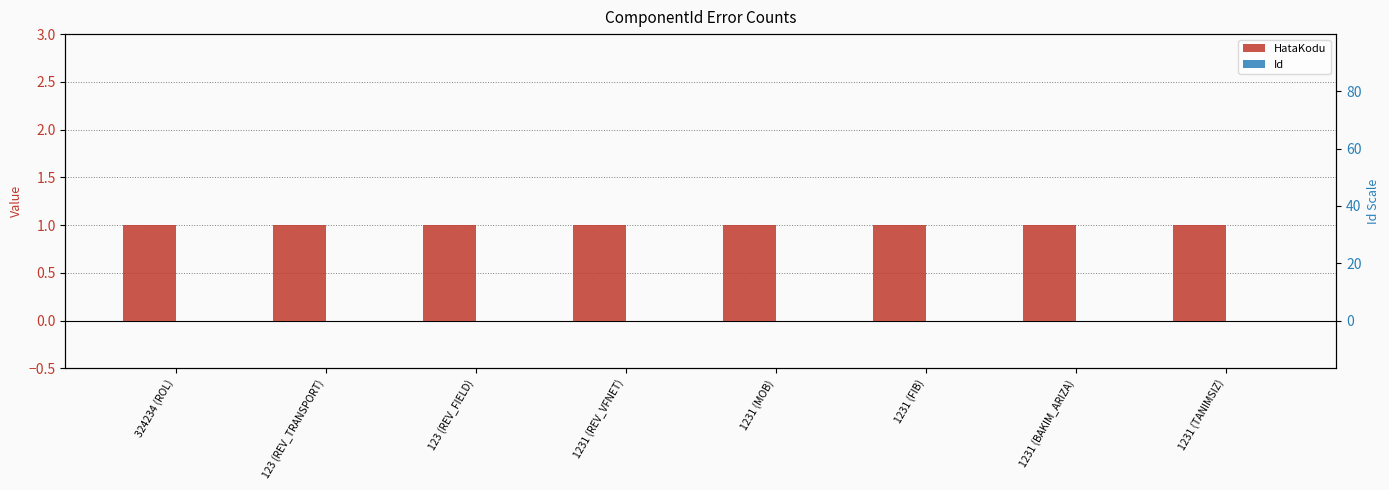

What position from the left is 1231 (MOB)?

5